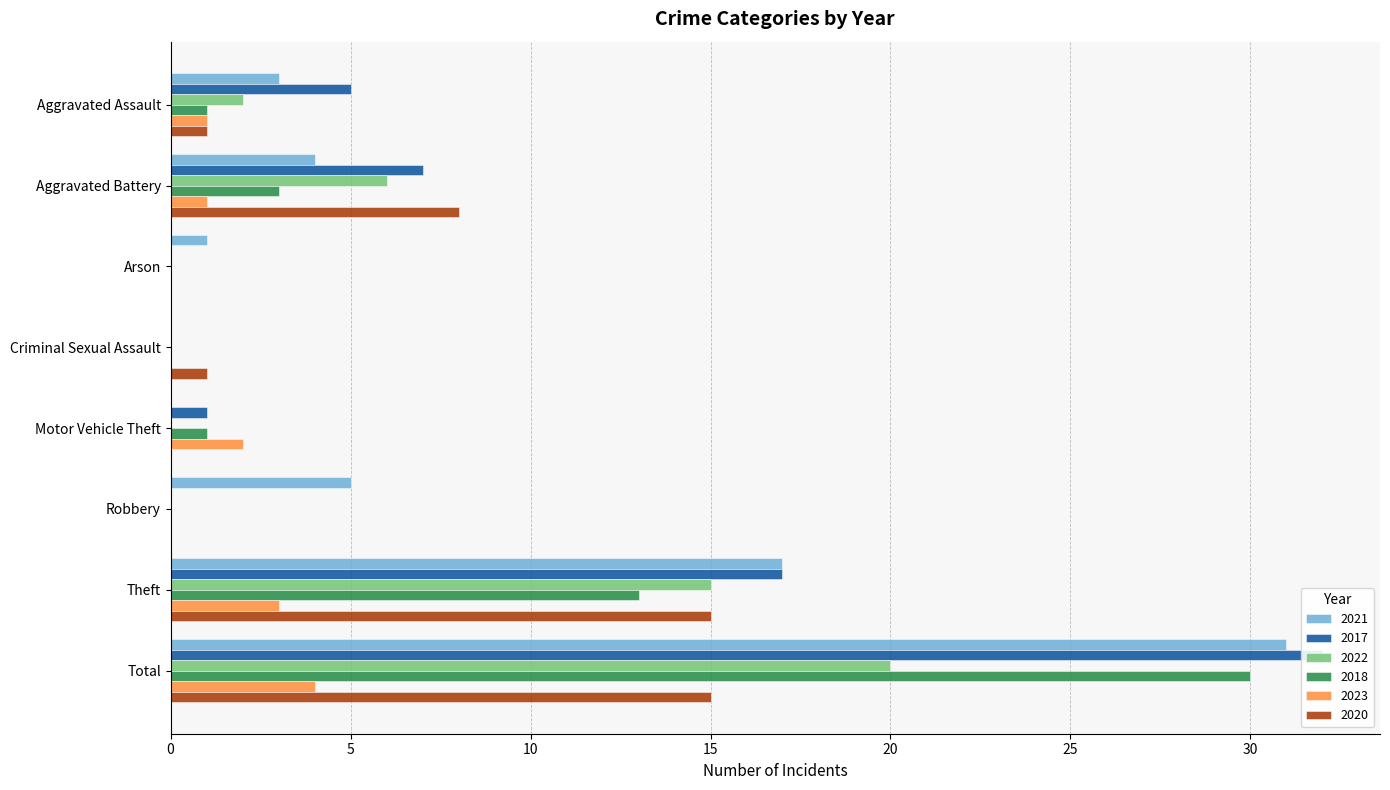

What is the label of the 7th bar from the left?

Theft